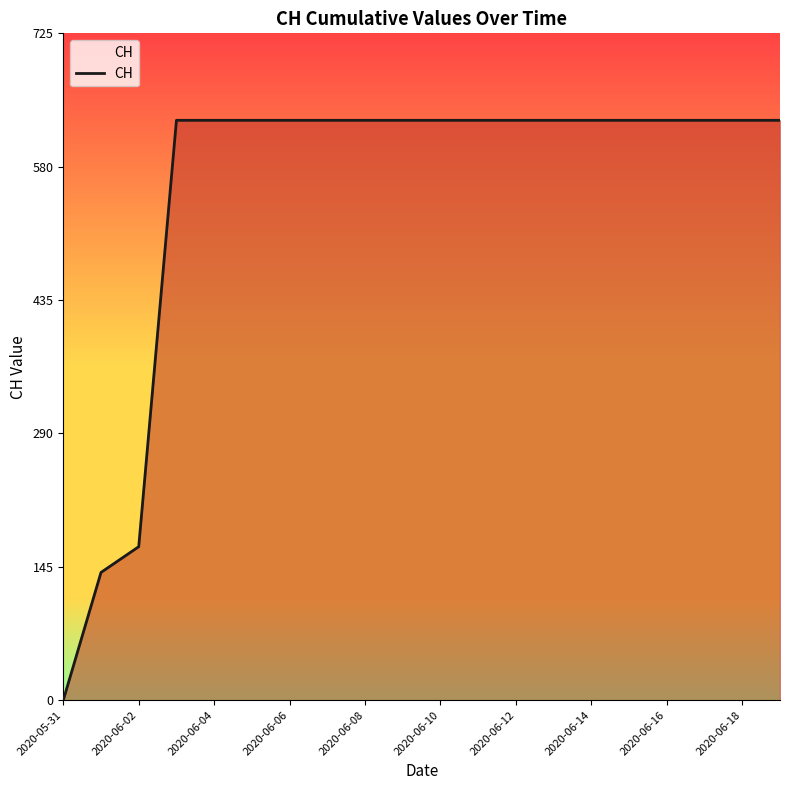

Reading left to right, transcribe all the data shown in this chart.

0	139	167	631	631	631	631	631	631	631	631	631	631	631	631	631	631	631	631	631